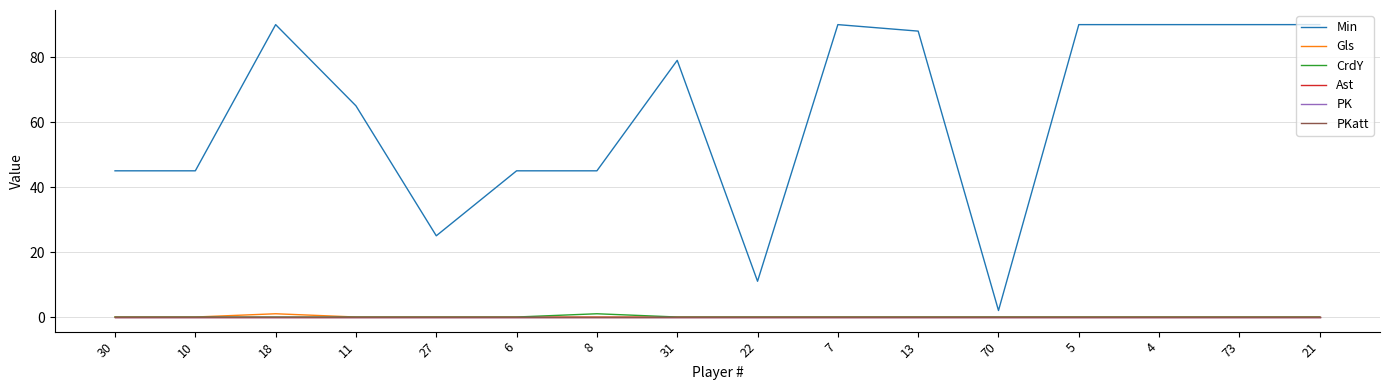

Is this an area chart (filled region under the line)?

No